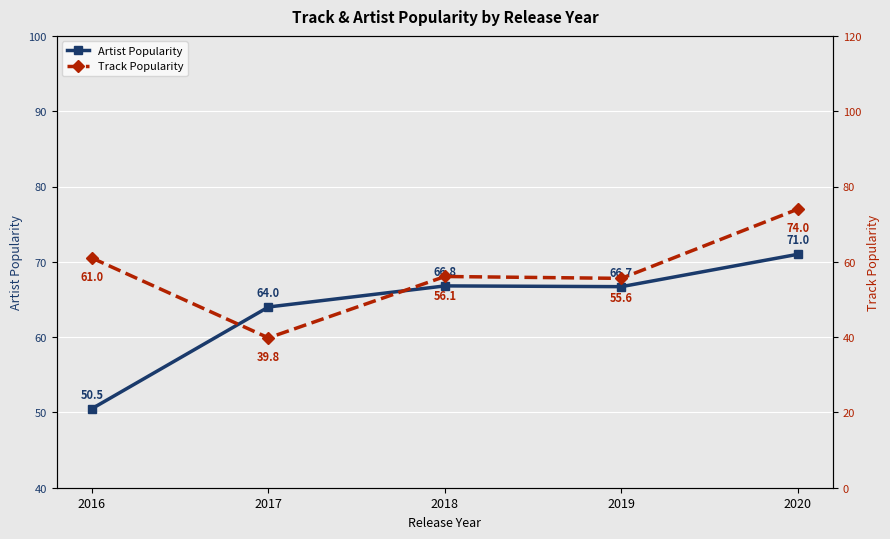

Does the chart display data point markers on the line(s)?

Yes